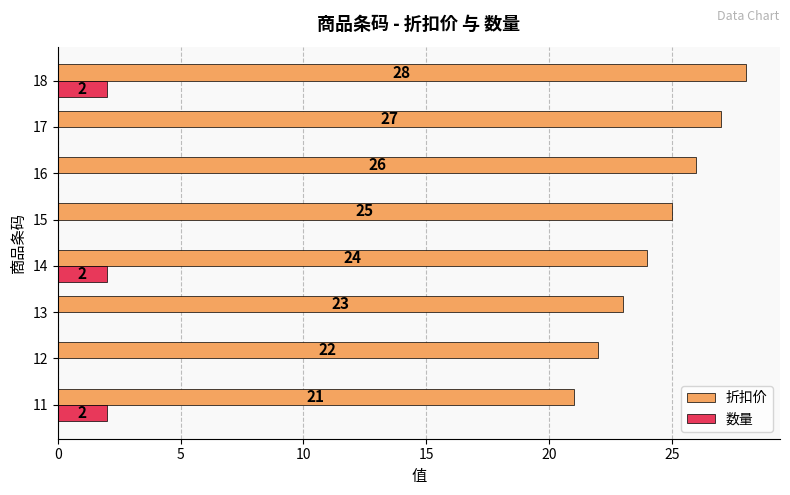

What is the greatest value displayed?

28